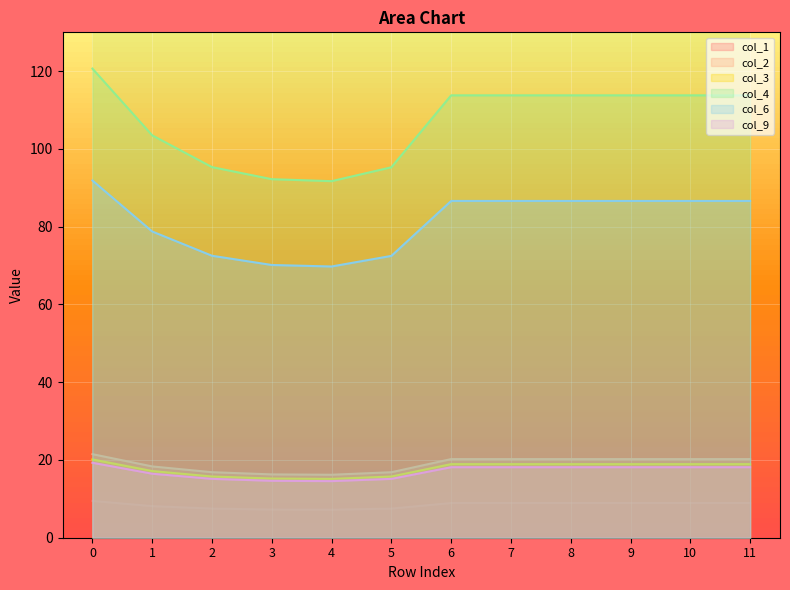

What is the average value of the col_3 series?

17.7